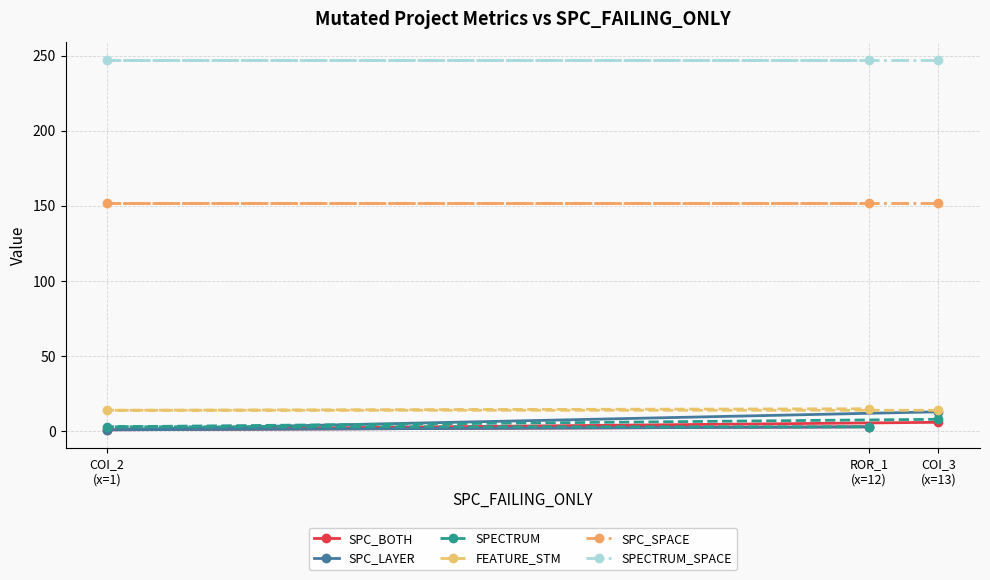

What is the highest value of the SPECTRUM_SPACE series?

247